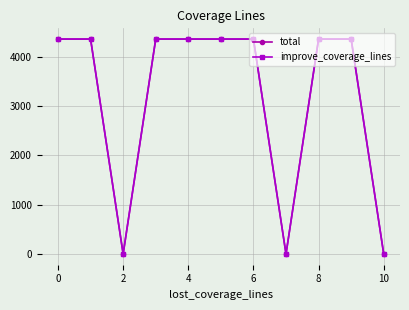

Does the chart have visible grid lines?

Yes